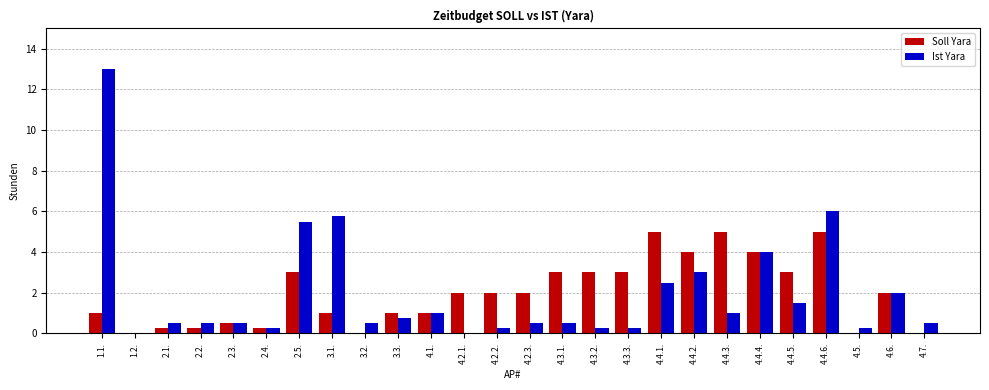

Is the value of Soll Yara at 4.2.3. greater than the value of Ist Yara at 4.4.4.?

No